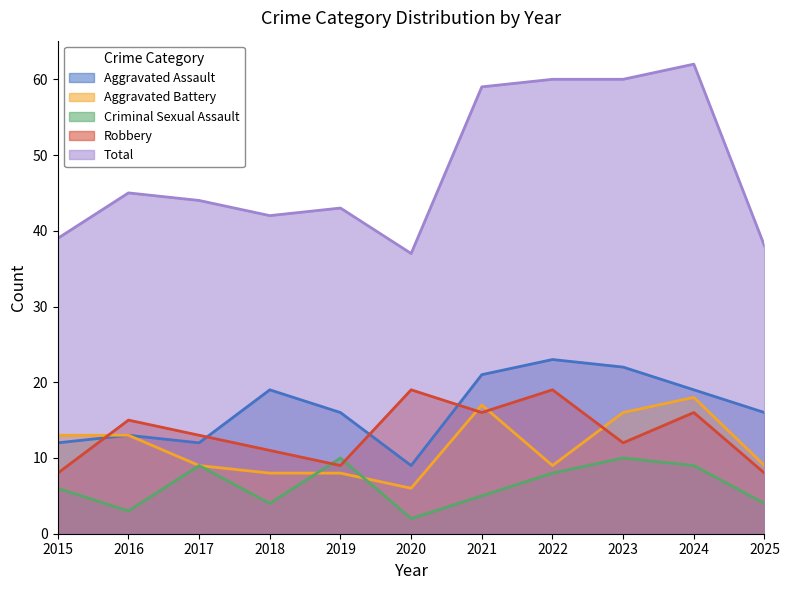

The value of Robbery at 2016 is 15. True or false?

True